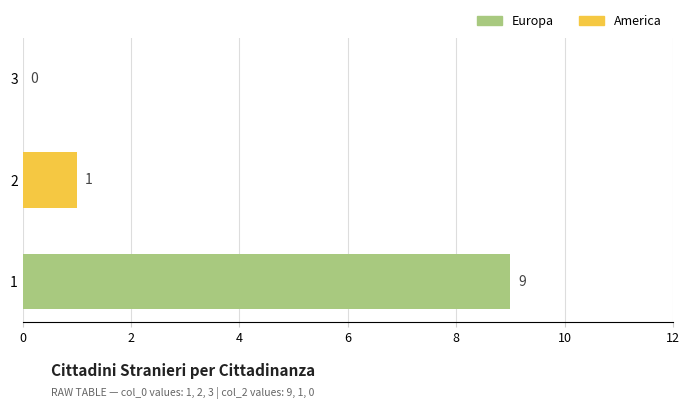

How many series are shown in this chart?

1